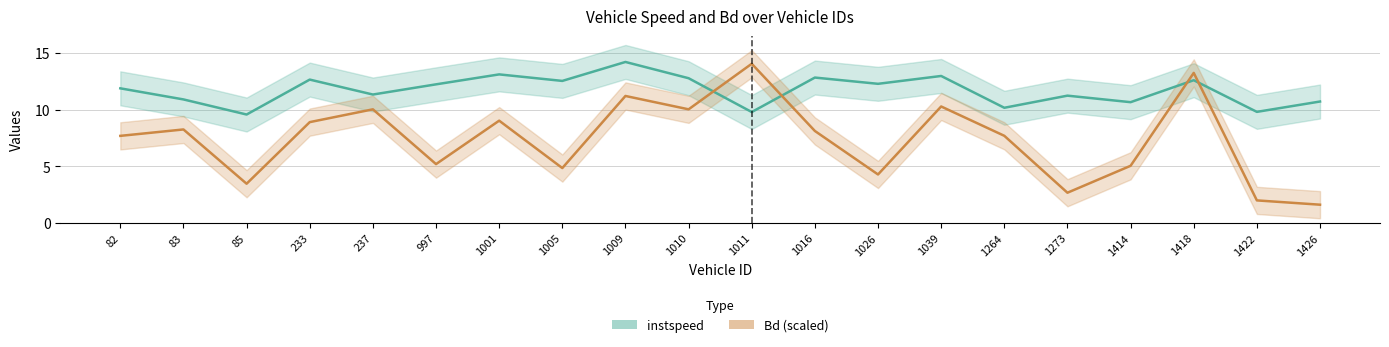

The value of Bd (scaled) at 997 is 5.2. True or false?

True